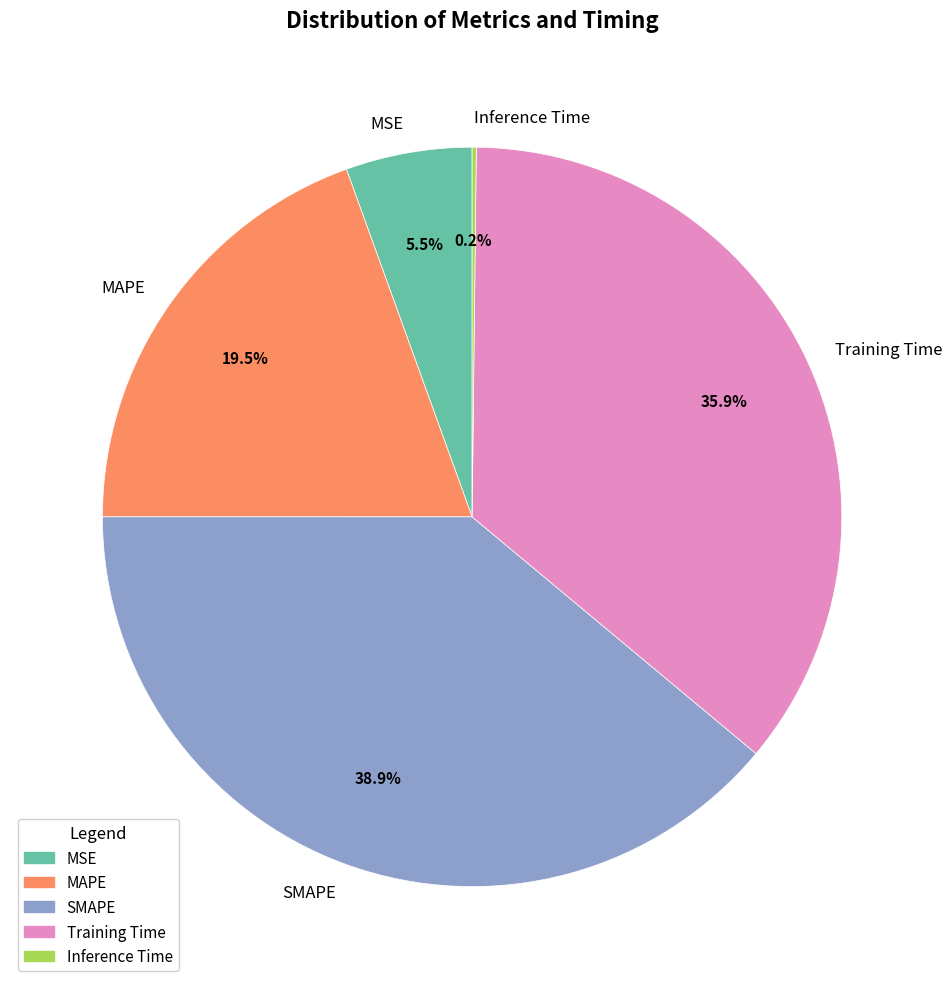

Approximately how many times larger is the value at MAPE compared to Training Time?

0.5